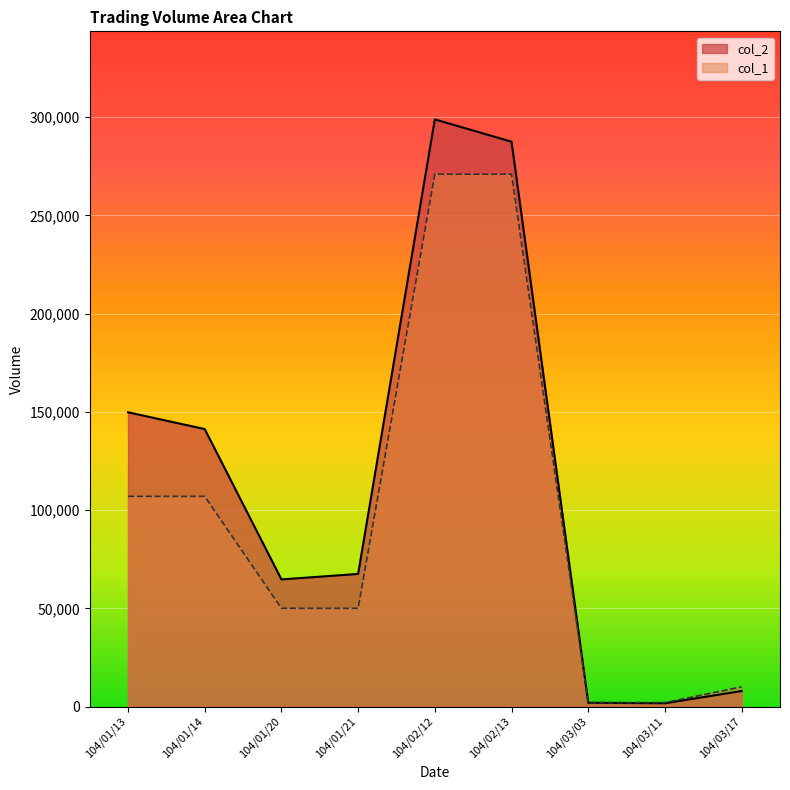

Reading right to left, extract all data points from this chart.

col_1: 10000	2000	2000	271000	271000	50000	50000	107000	107000
col_2: 7900	1660	1920	287550	298880	67500	64700	141240	149800